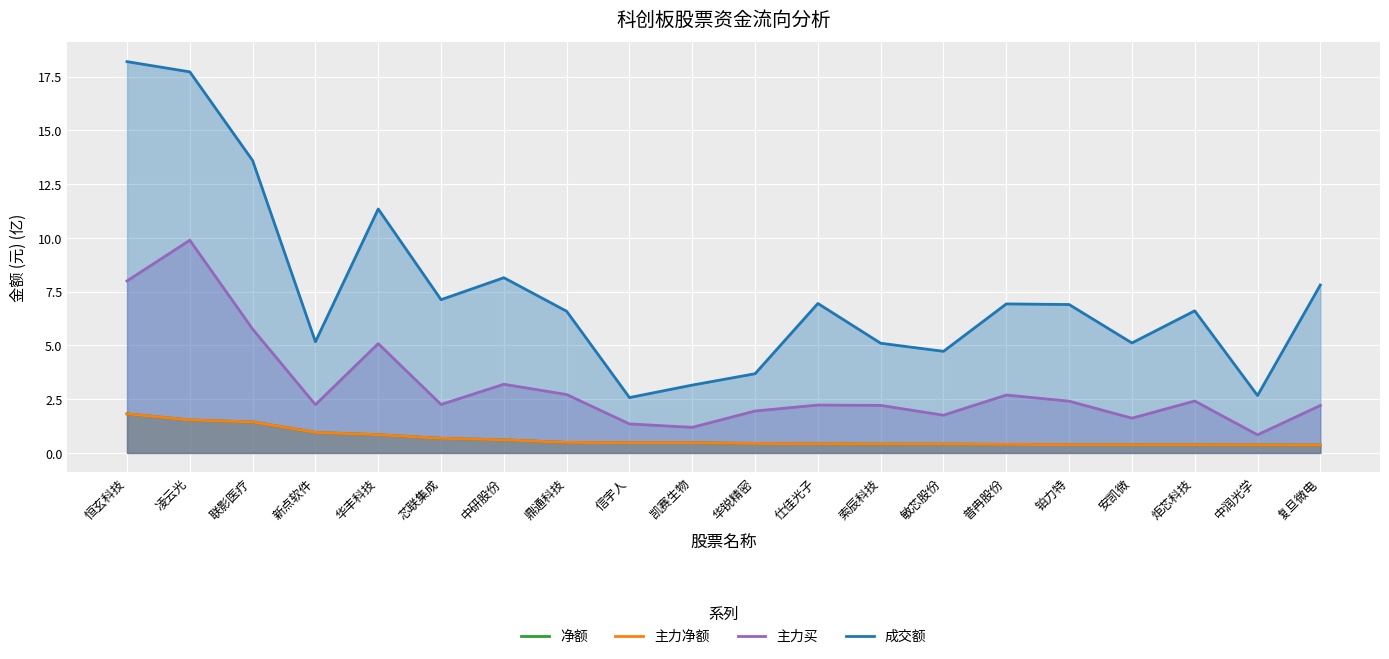

The 主力净额 series shows 0.2 at 敏芯股份. True or false?

False